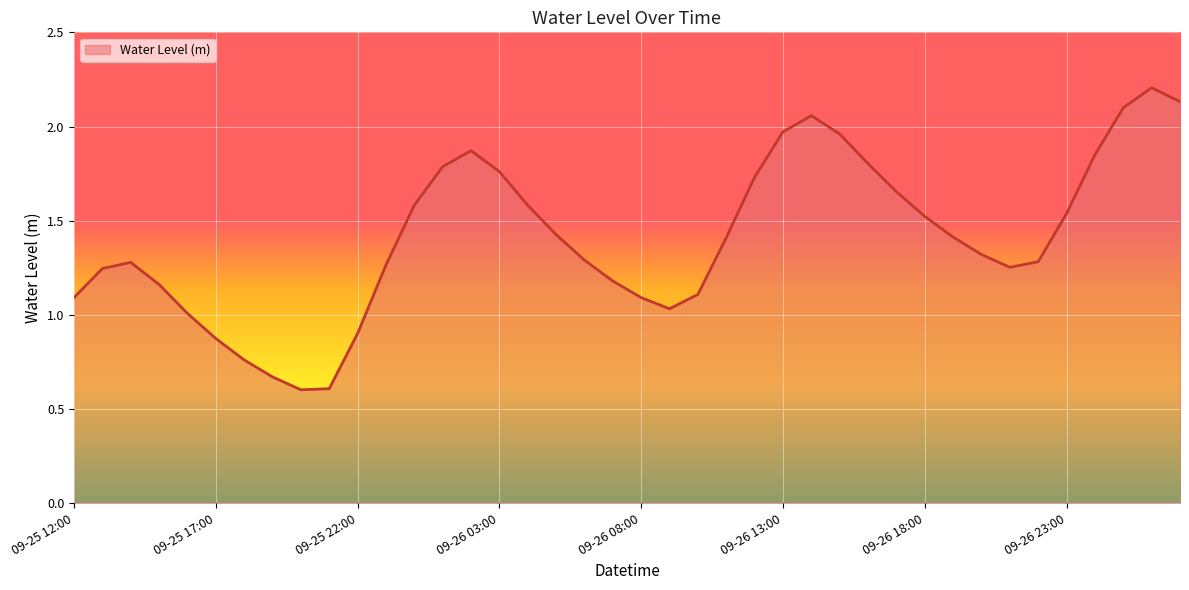

What is the maximum value shown in the chart?

2.2